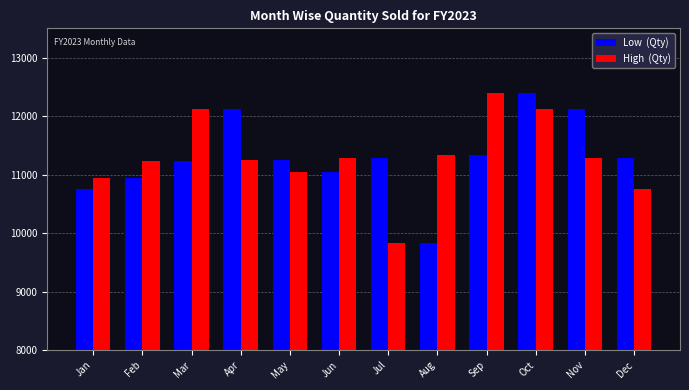

What is the minimum value shown in the chart?

9835